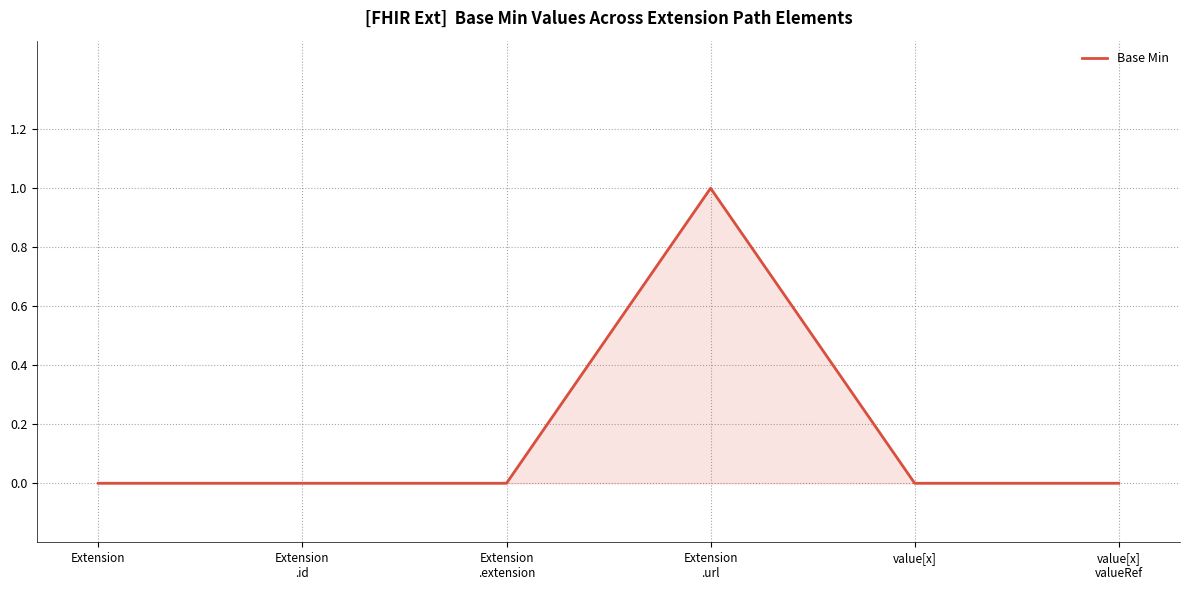

True or false: the data shows 1 at Extension
.url.

True